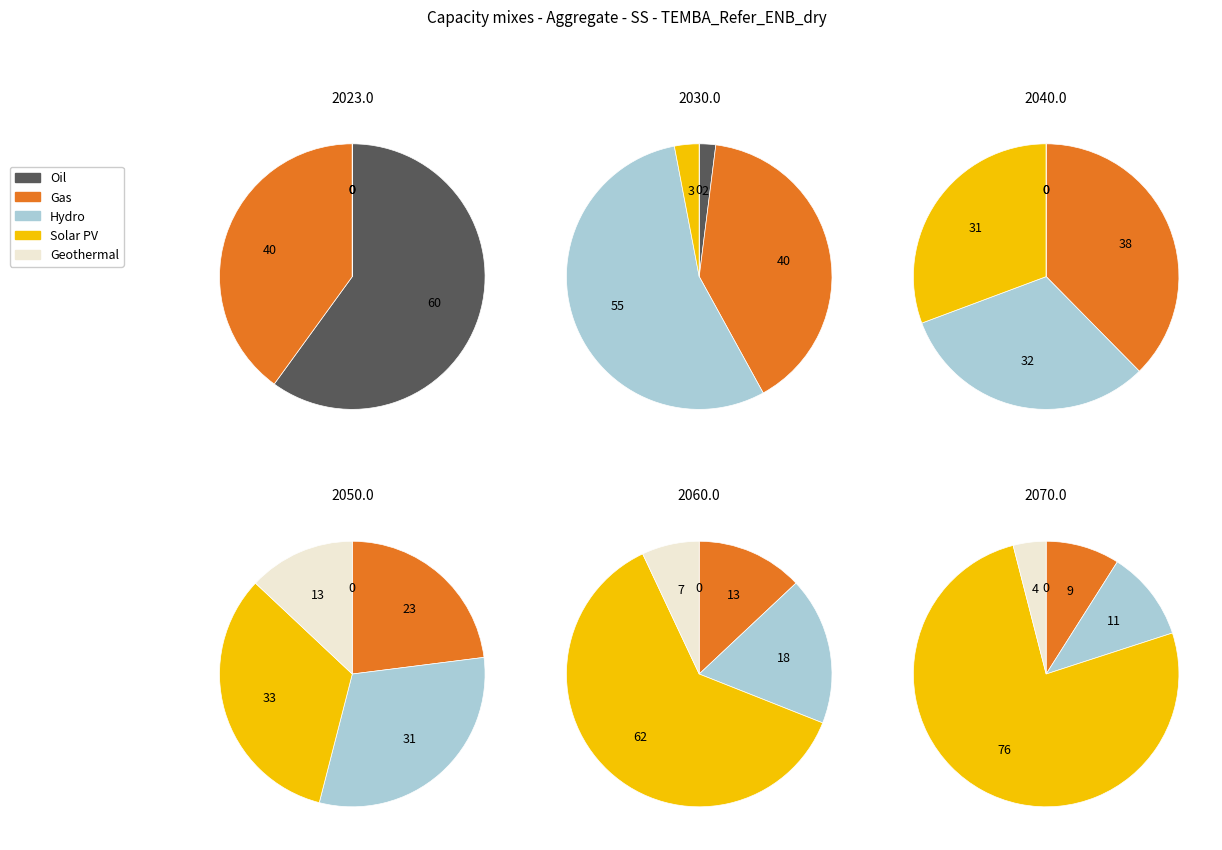

Rank the series at 3 from highest to lowest value.

Solar PV, Hydro, Gas, Geothermal, Oil